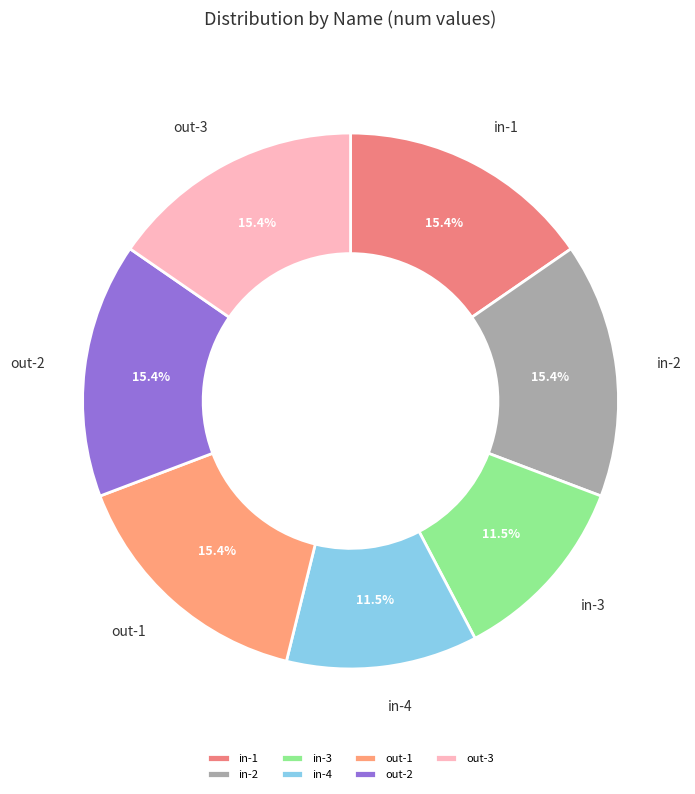

How many segments does this pie chart have?

7